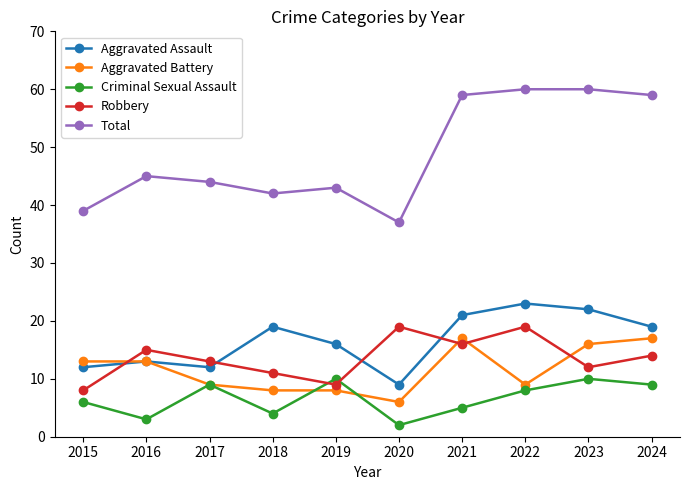

What is the maximum value for Total?

60